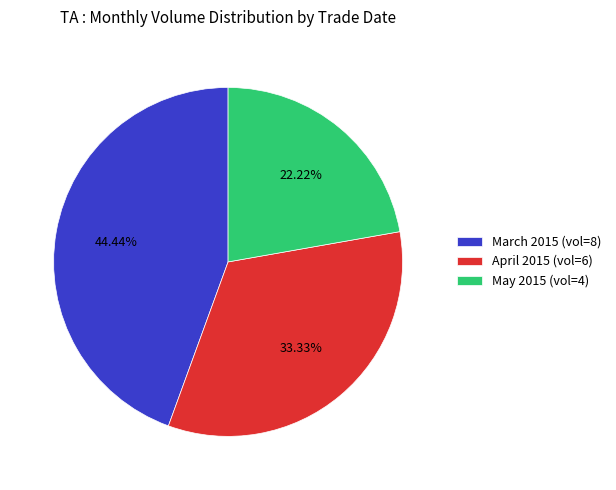

Do April 2015 (vol=6) and March 2015 (vol=8) together represent more than half of the pie?

Yes